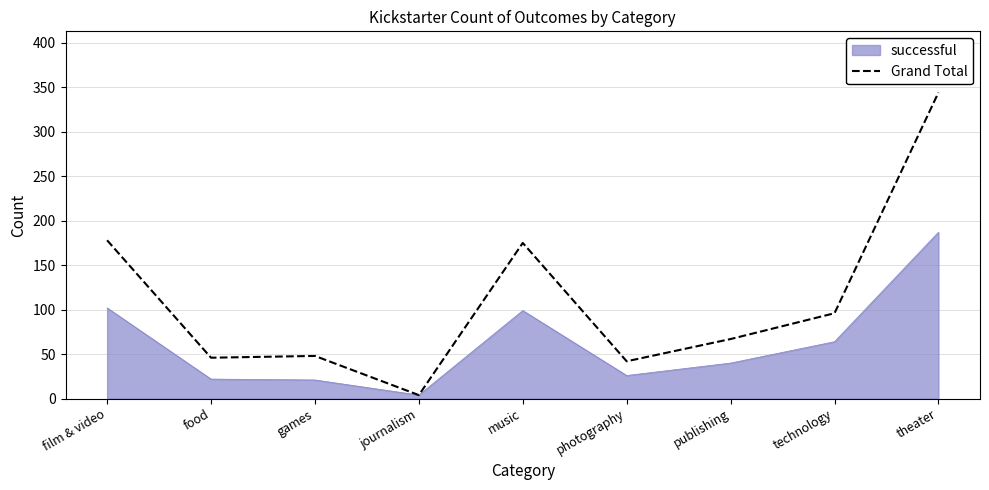

Is it true that Grand Total equals 91 at music?

False